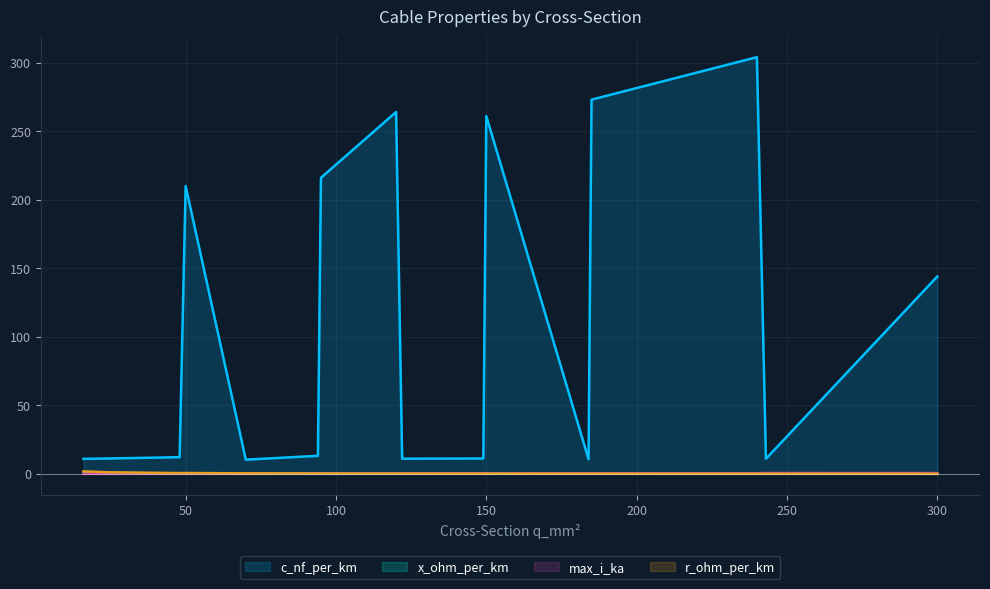

At how many categories does at least one series exceed 297?

1